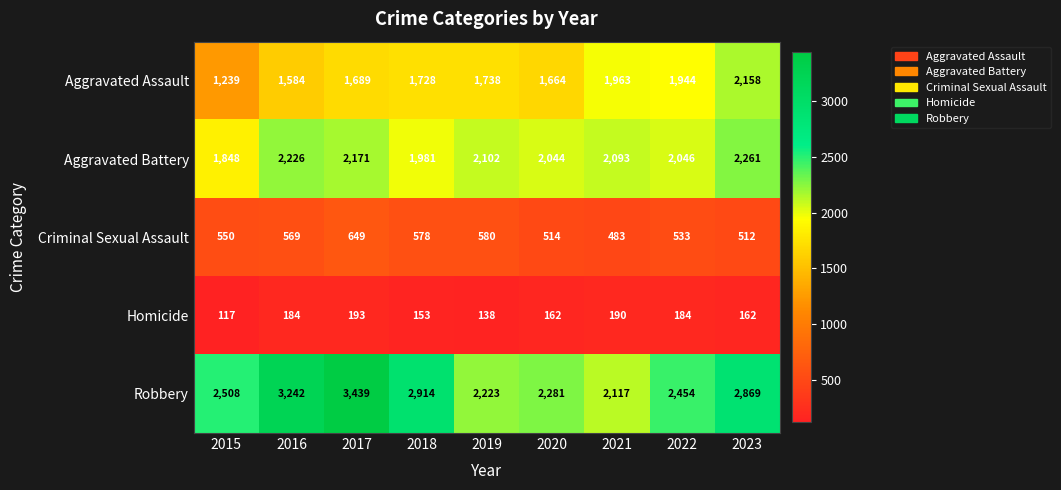

Rank the categories by Aggravated Assault value from lowest to highest.

2015, 2016, 2020, 2017, 2018, 2019, 2022, 2021, 2023